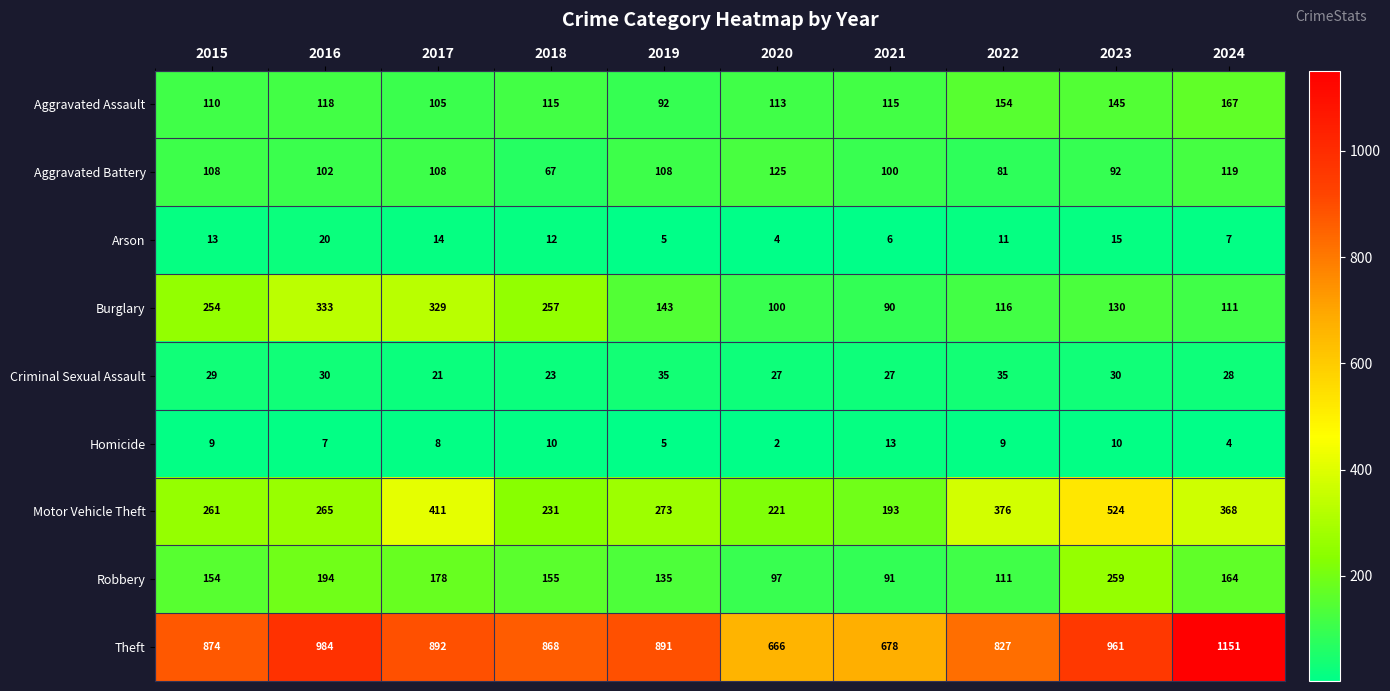

Which category has the highest value across all series?

2024